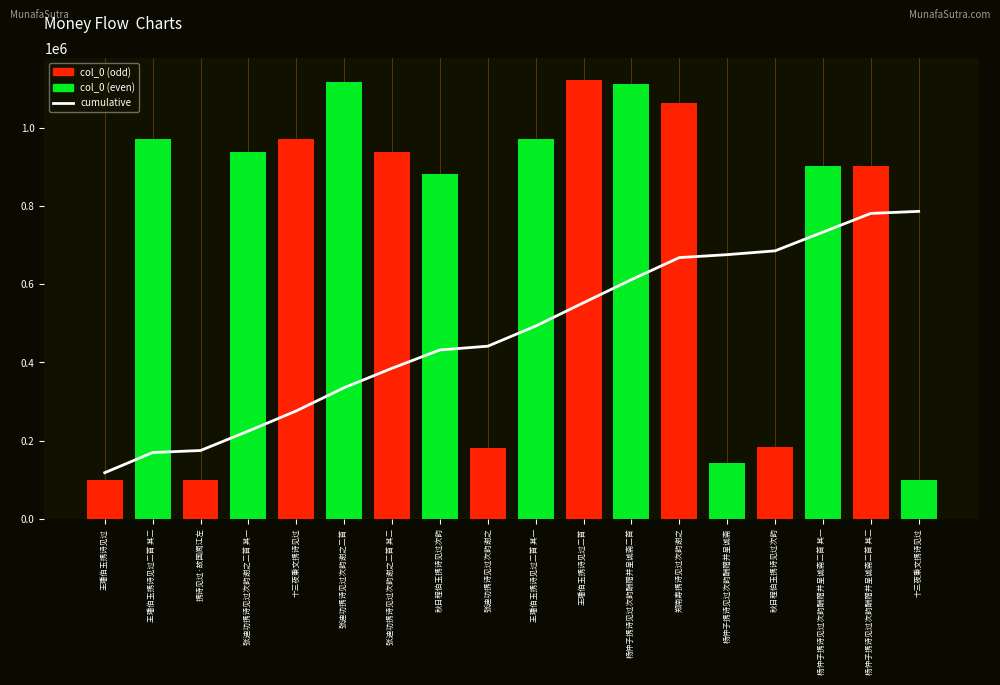

List the labels in order of col_0 value, largest first.

王璠伯玉携诗见过二首, 张迪功携诗见过次韵谢之二首, 杨仲子携诗见过次韵酬赠并呈诚斋二首, 郑南寿携诗见过次韵谢之, 王璠伯玉携诗见过二首 其一, 王璠伯玉携诗见过二首 其二, 十三夜秉文携诗见过, 张迪功携诗见过次韵谢之二首 其一, 张迪功携诗见过次韵谢之二首 其二, 杨仲子携诗见过次韵酬赠并呈诚斋二首 其一, 杨仲子携诗见过次韵酬赠并呈诚斋二首 其二, 秋日程伯玉携诗见过次韵, 秋日程伯玉携诗见过次韵, 张迪功携诗见过次韵谢之, 杨仲子携诗见过次韵酬赠并呈诚斋, 携诗见过·故国闻江左, 王璠伯玉携诗见过, 十三夜秉文携诗见过